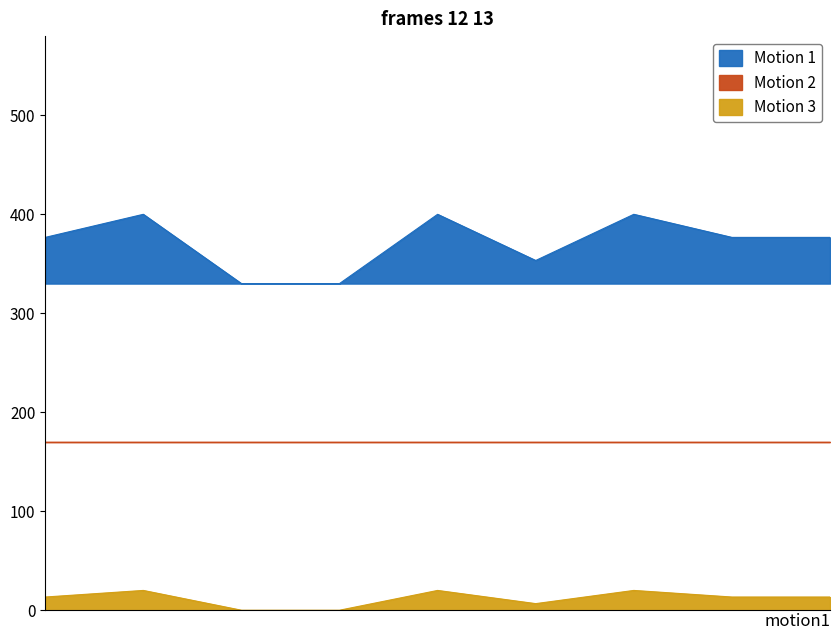

What is the value of the Motion 3 point at the 6th from the left?

6.7